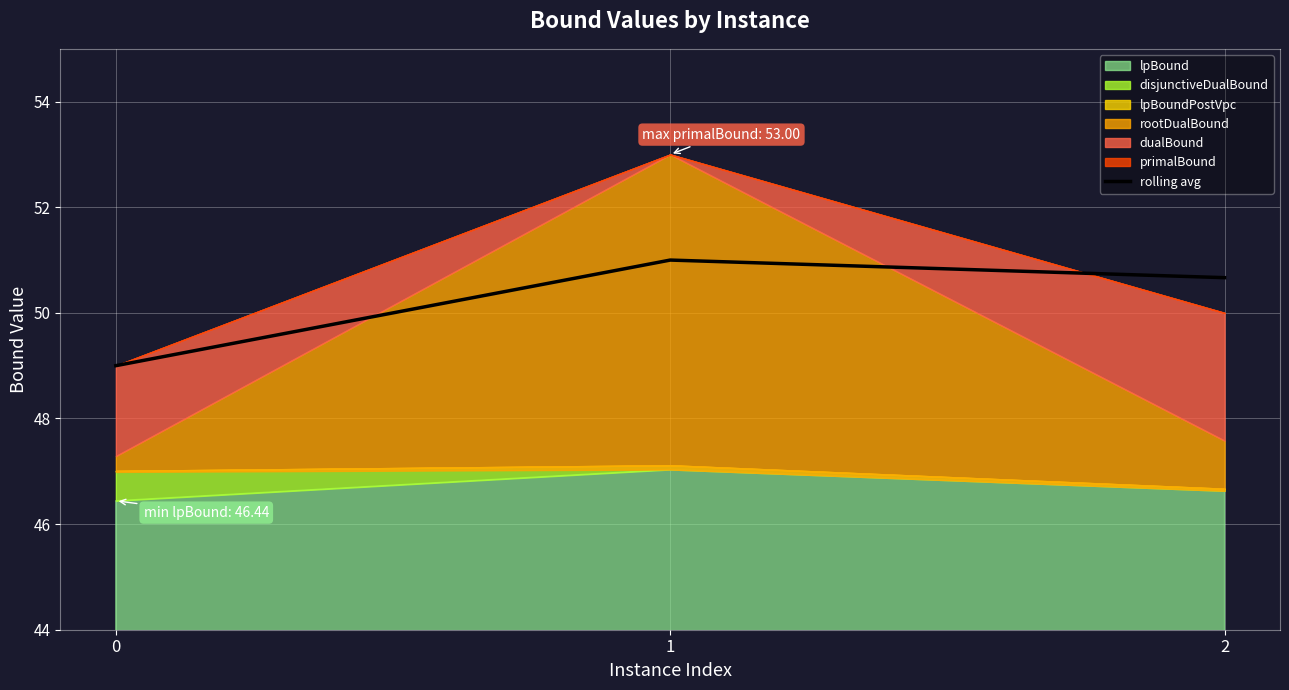

Rank the categories by value from highest to lowest.

1, 2, 0